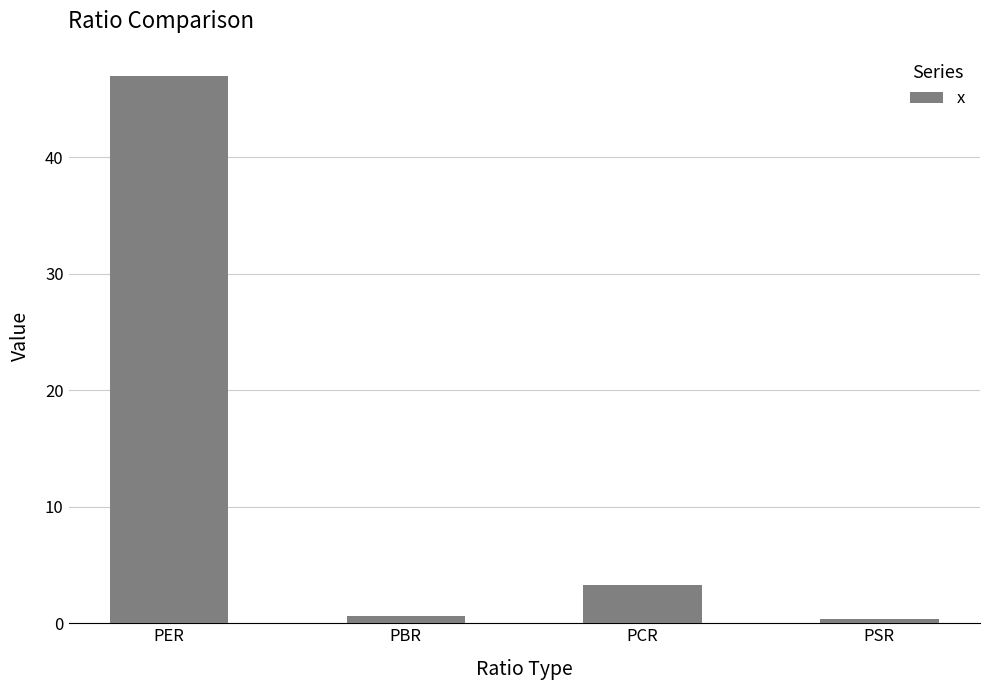

What is the value of the 3rd bar from the left?

3.3